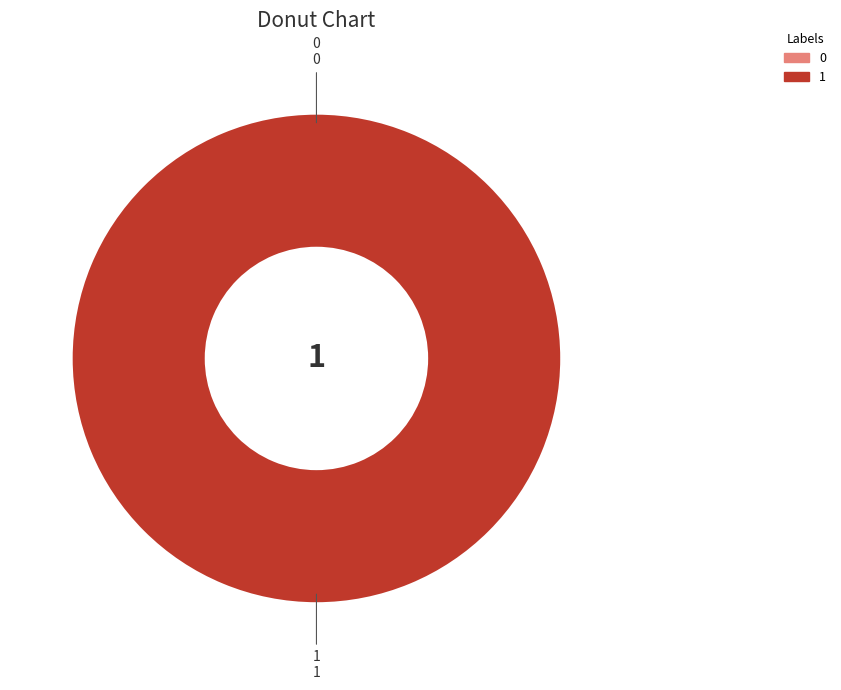

How many slices are in this pie chart?

2